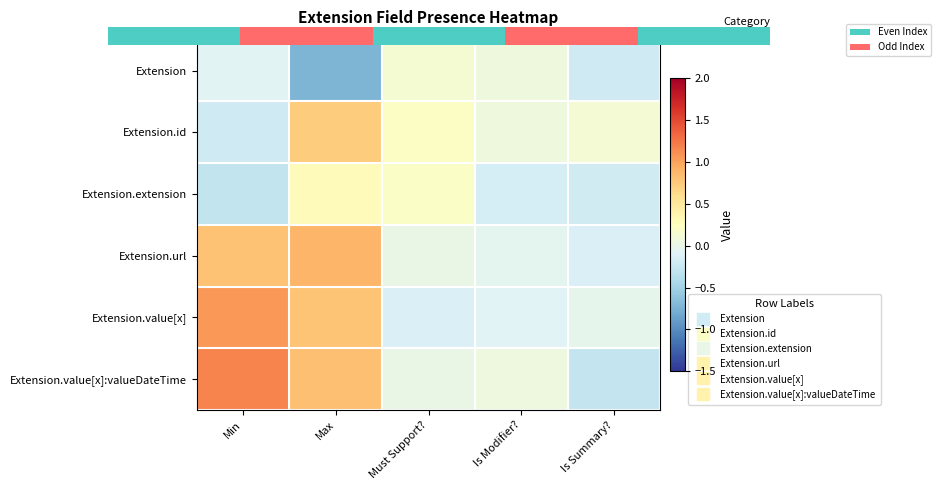

Which has a higher value, Is Modifier? or Min?

Is Modifier?